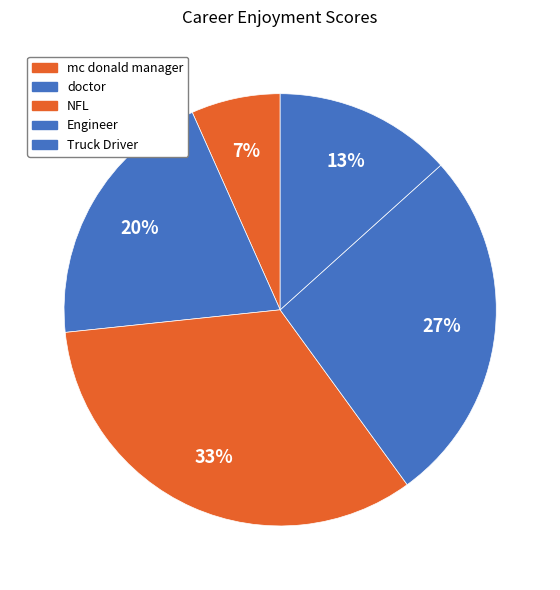

Is there a majority slice in this chart?

No